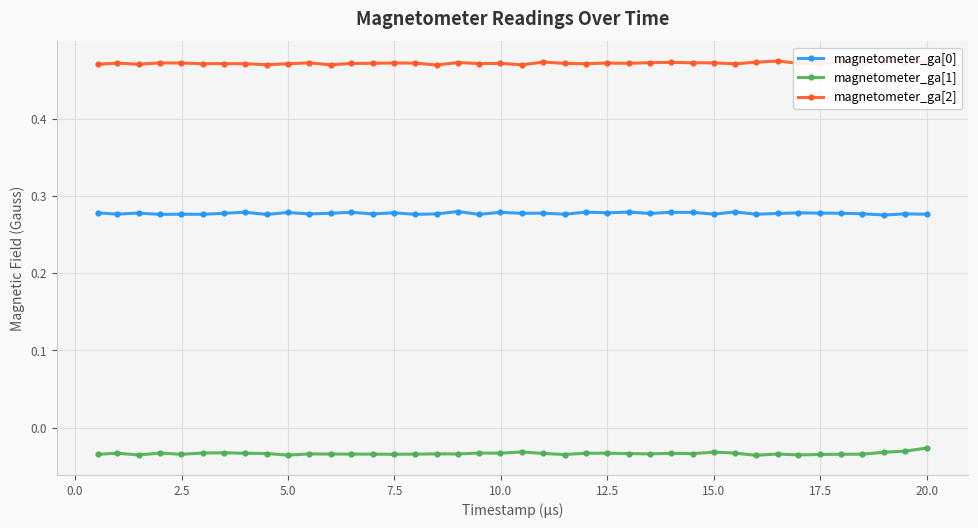

True or false: magnetometer_ga[1] has more than 2 interior local peaks.

True